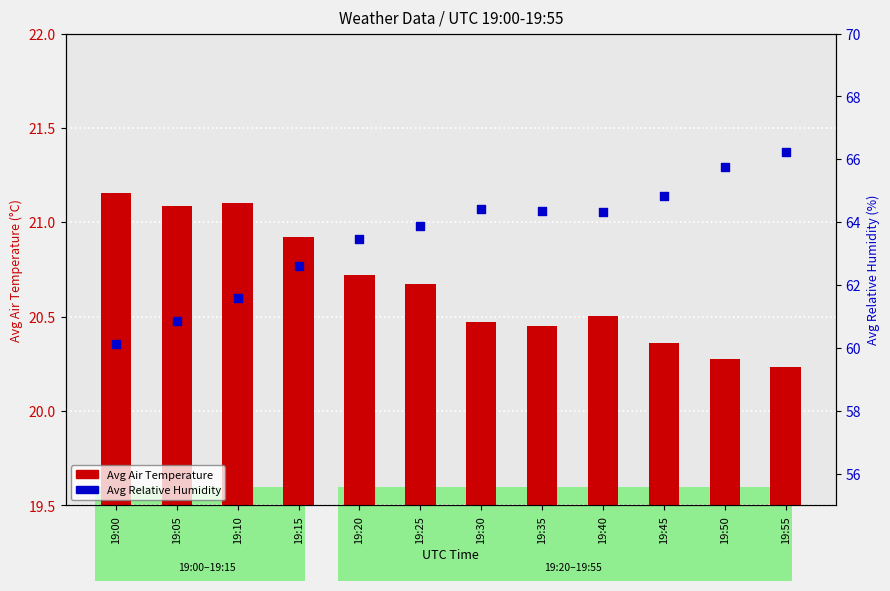

Which series reaches the minimum Y coordinate?

Avg Air Temperature